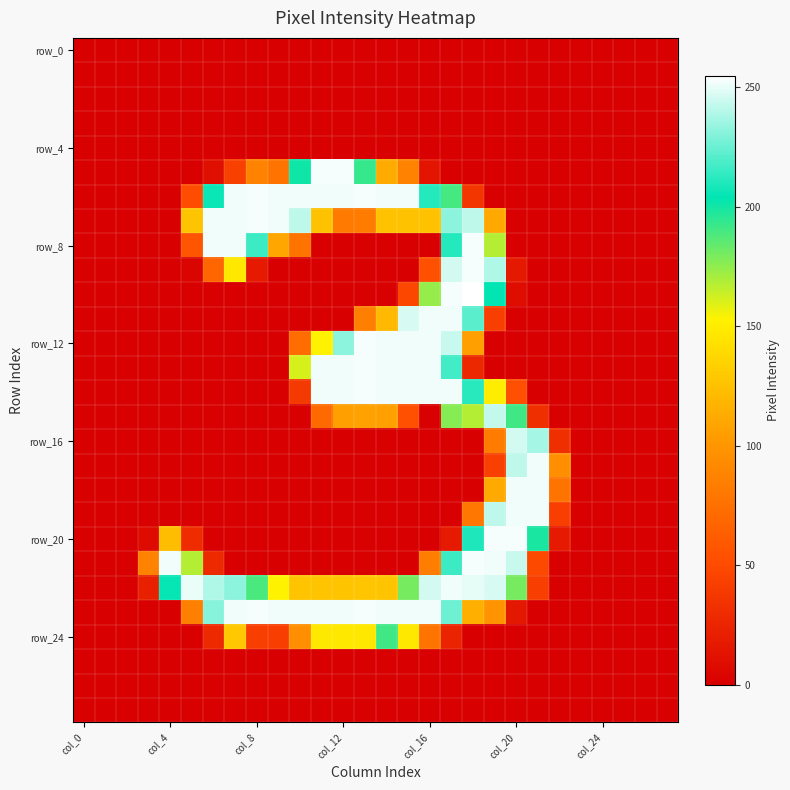

At how many categories does at least one series exceed 112?

18